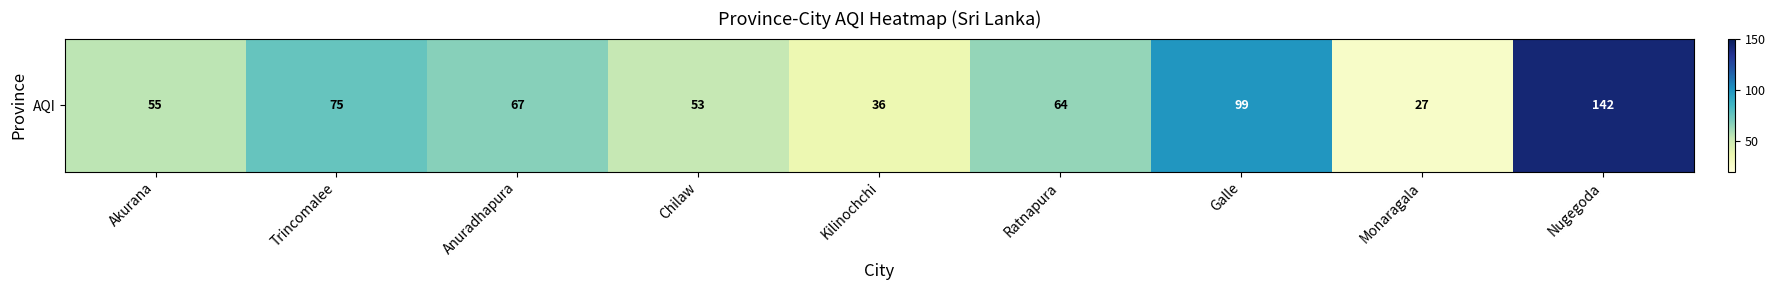

Reading left to right, what are all the values shown in this chart?

55	75	67	53	36	64	99	27	142